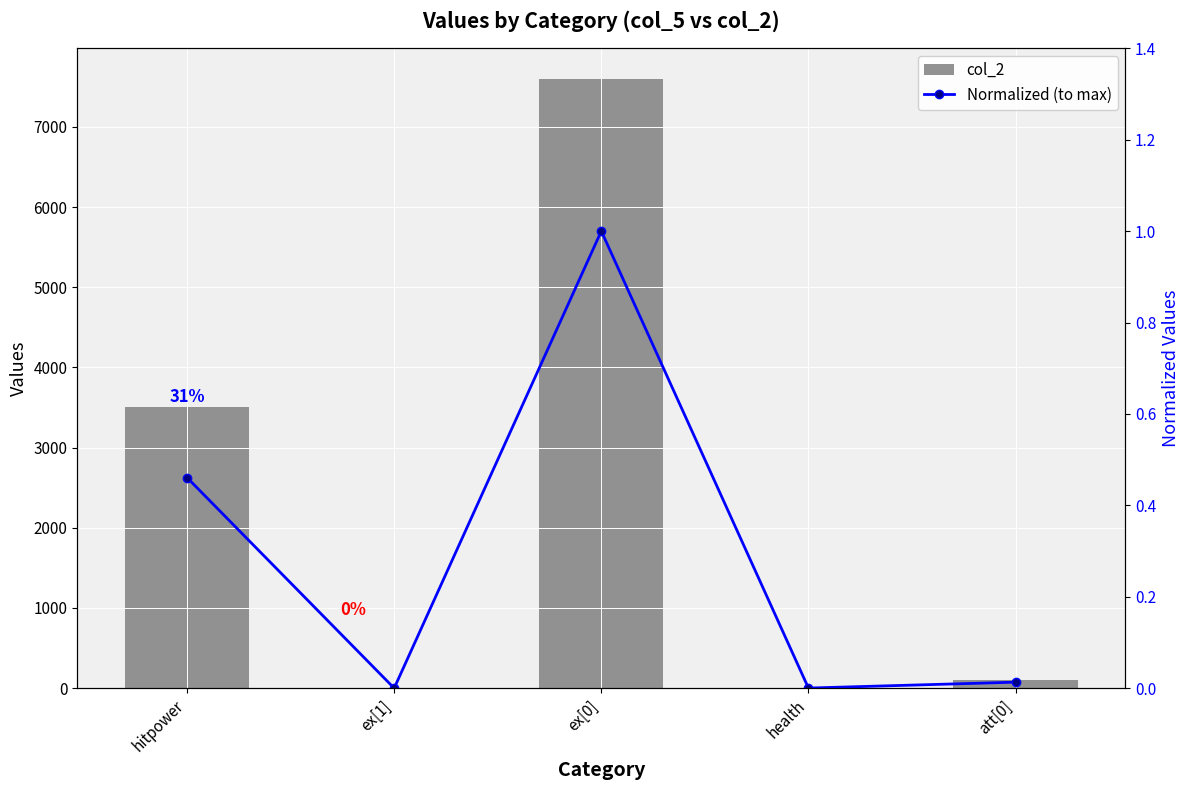

Where does the col_2 series first go above 100?

hitpower